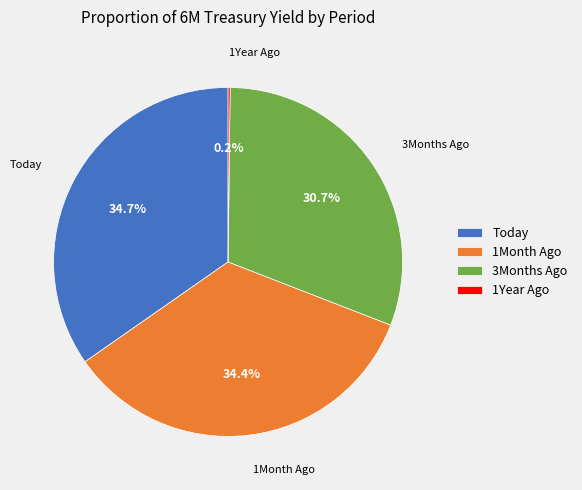

How much of the chart is everything except 3Months Ago?

69.3%